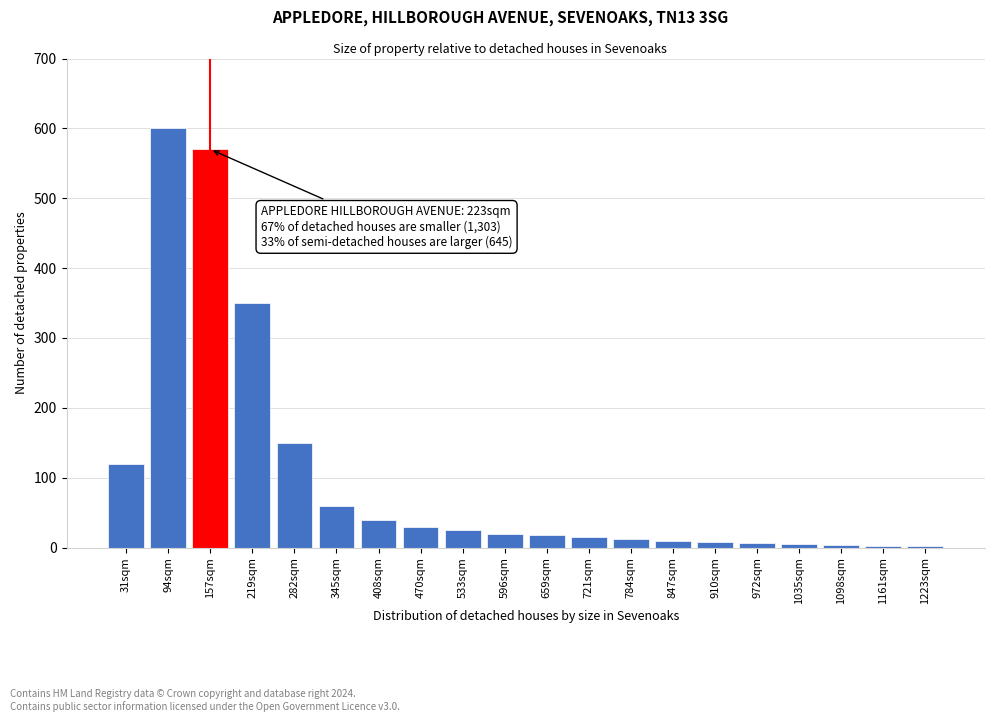

What is the greatest value displayed?

600